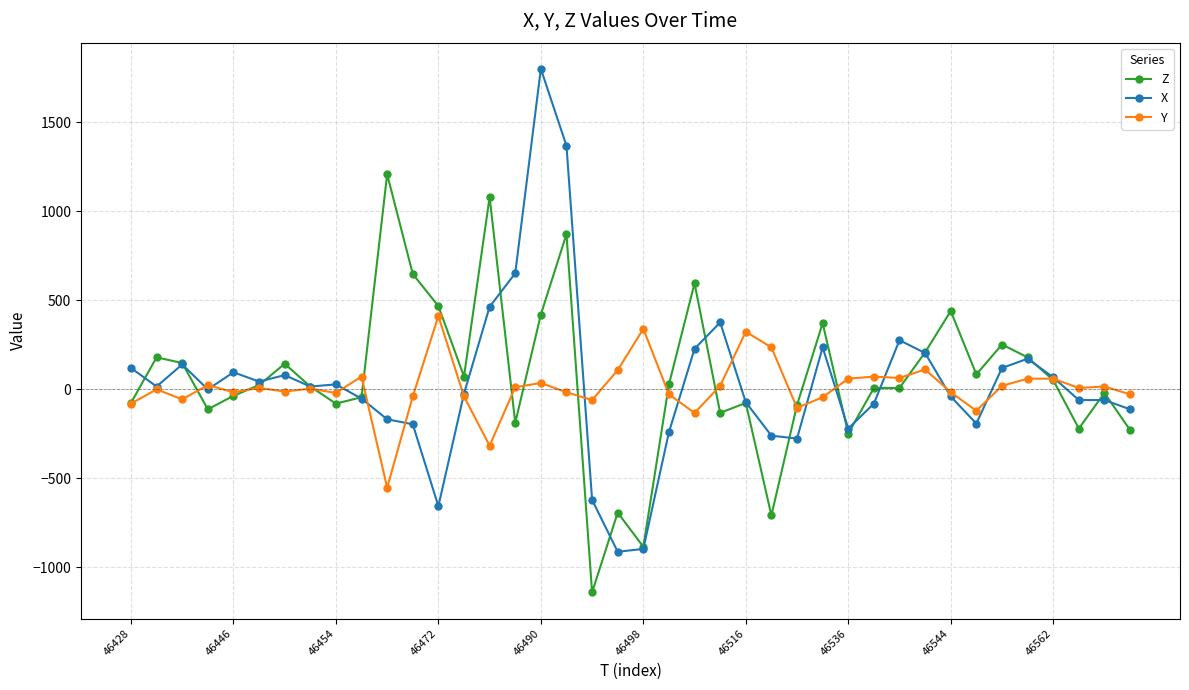

What is the maximum value for Y?

412